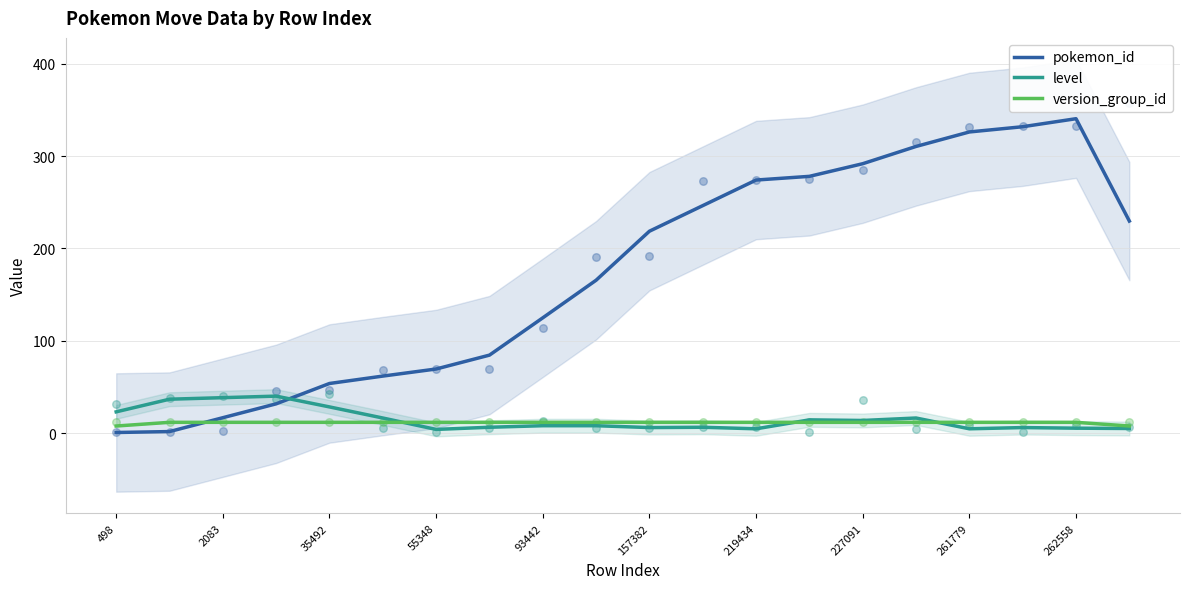

True or false: level and pokemon_id intersect in this chart.

True